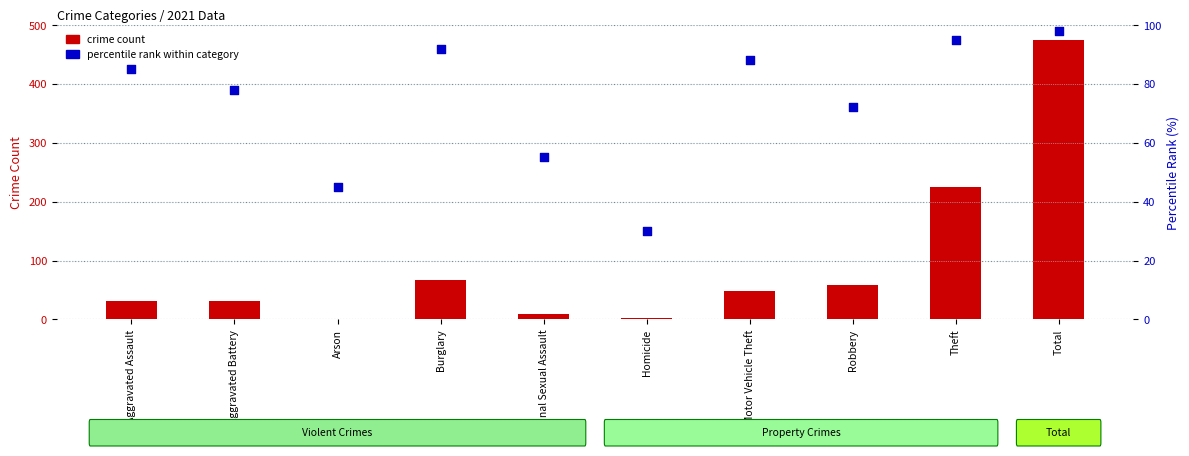

Is the value of percentile rank within category at Burglary greater than the value of crime count at Arson?

Yes